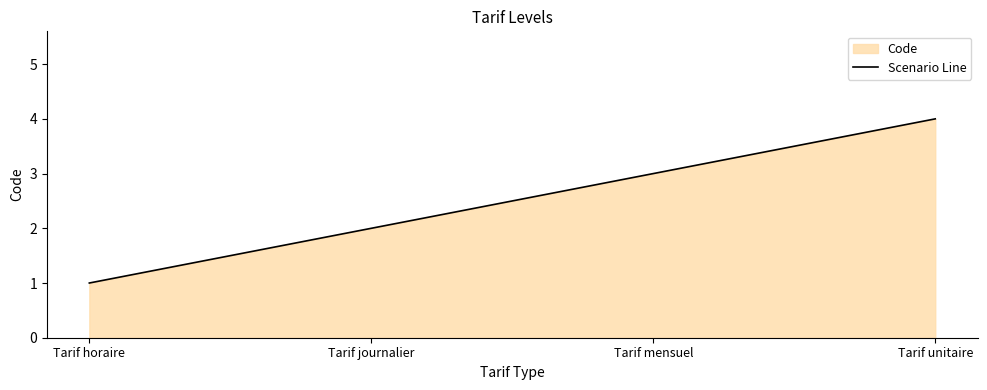

What is the label of the 4th point from the left?

Tarif unitaire